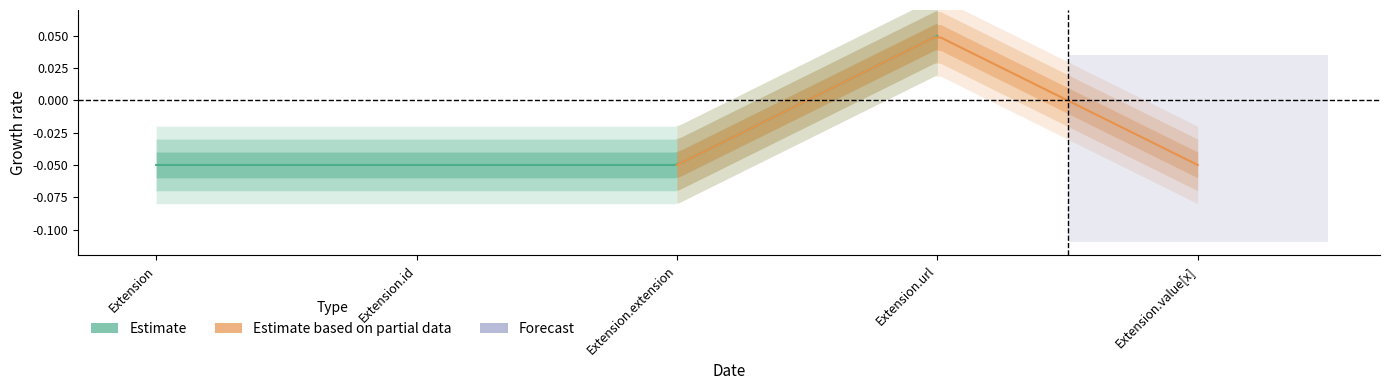

At how many categories does at least one series exceed 0?

1